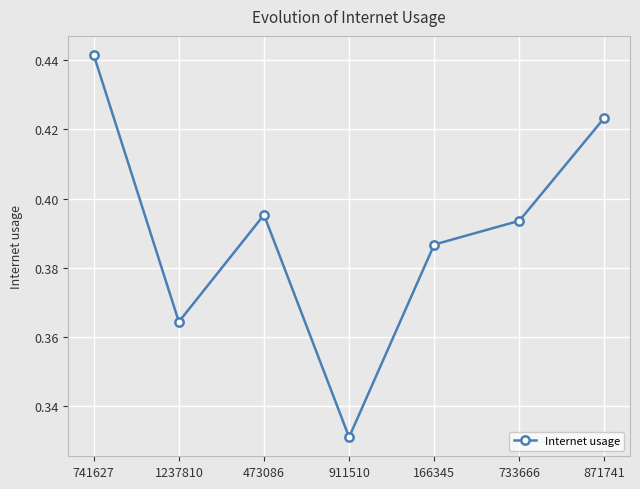

True or false: the data shows 0.7 at 871741.

False